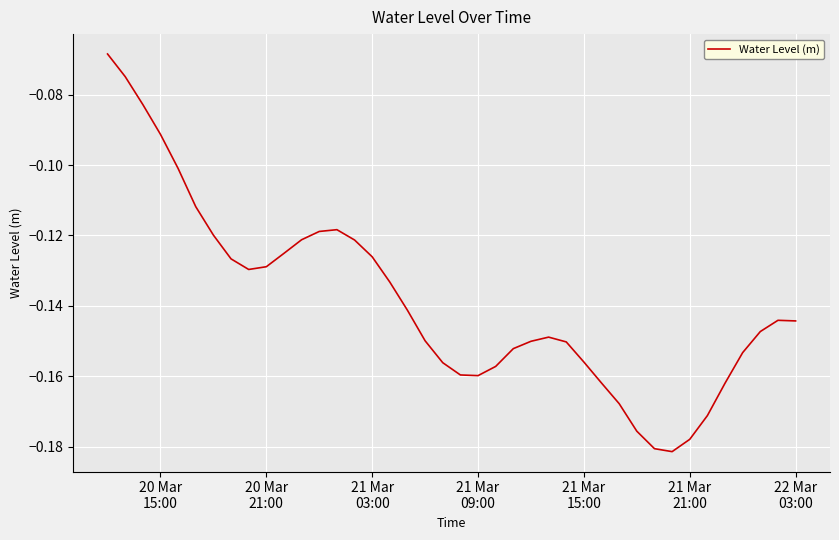

True or false: there are more than 2 points higher than both neighbors.

True